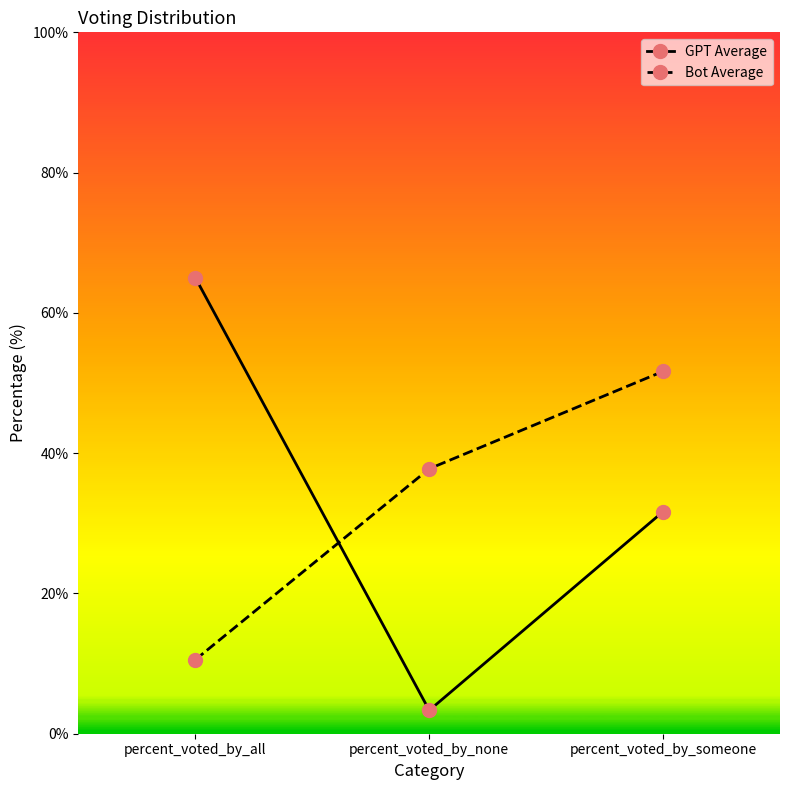

What is the sum of the GPT Average values at percent_voted_by_all and percent_voted_by_none?

68.3